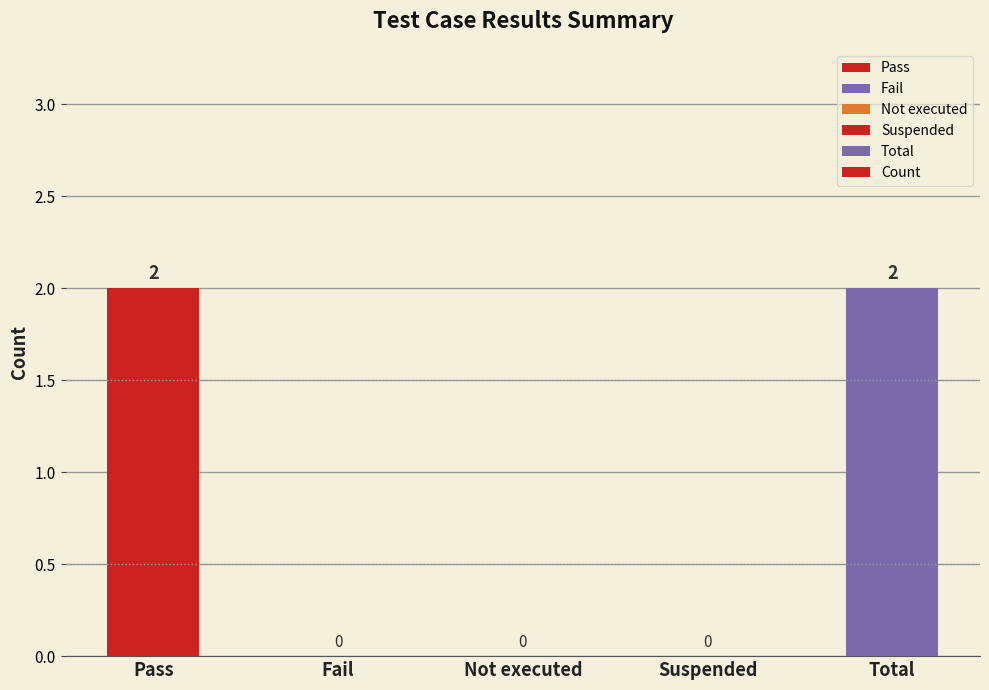

How many values exceed 0?

2